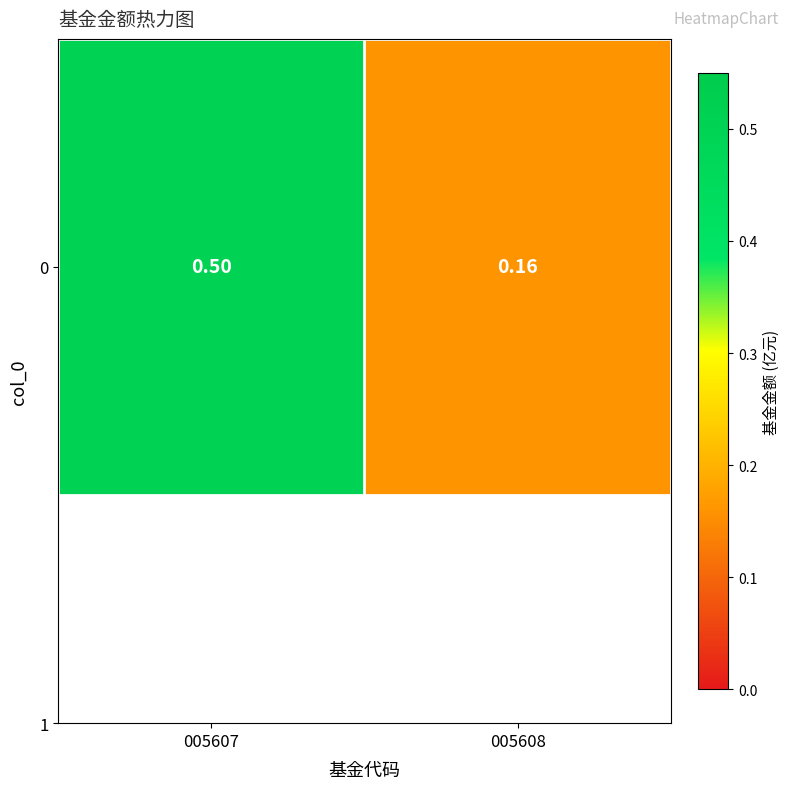

Reading left to right, what are all the values shown in this chart?

0.5	0.2